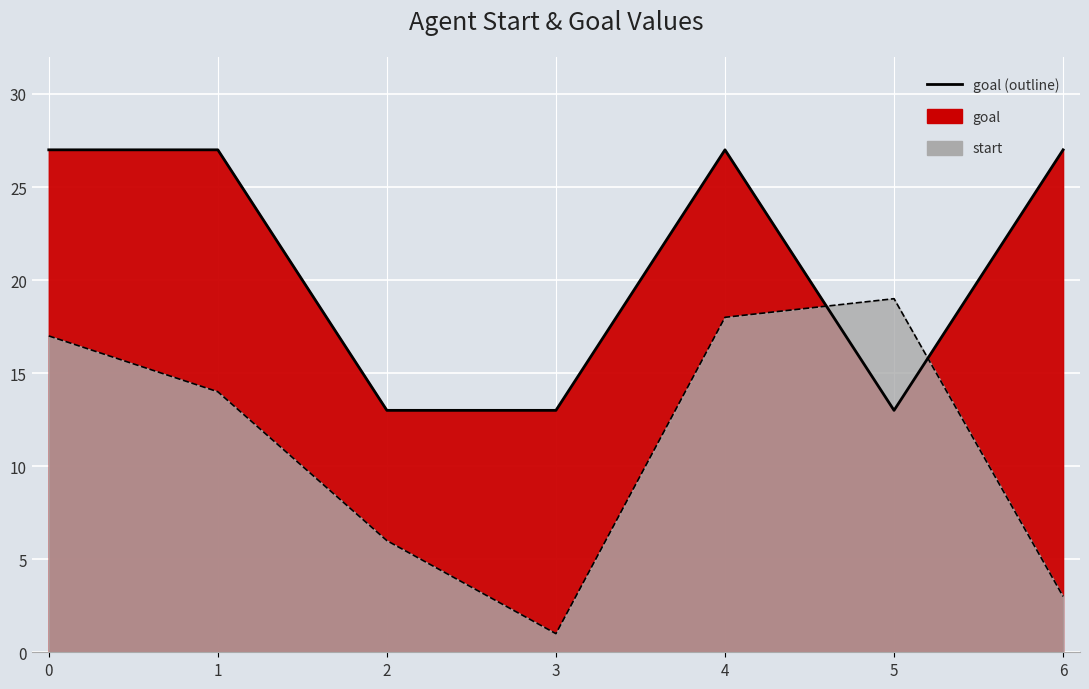

True or false: start has a value of 18 at 4.

True